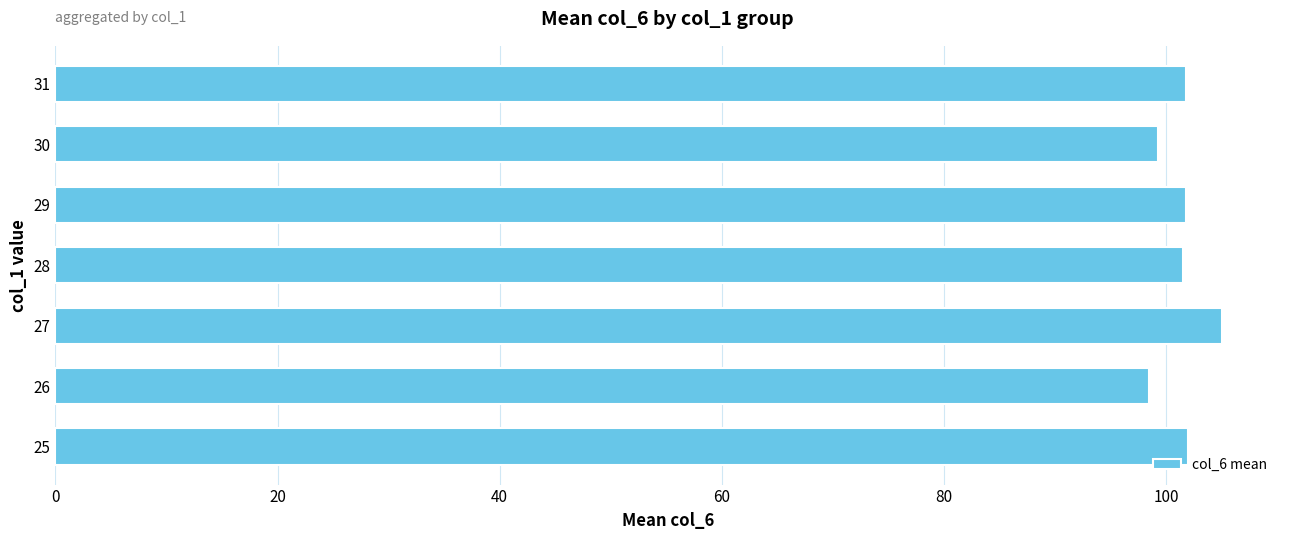

Is it true that the value at 30 is 64.2?

False